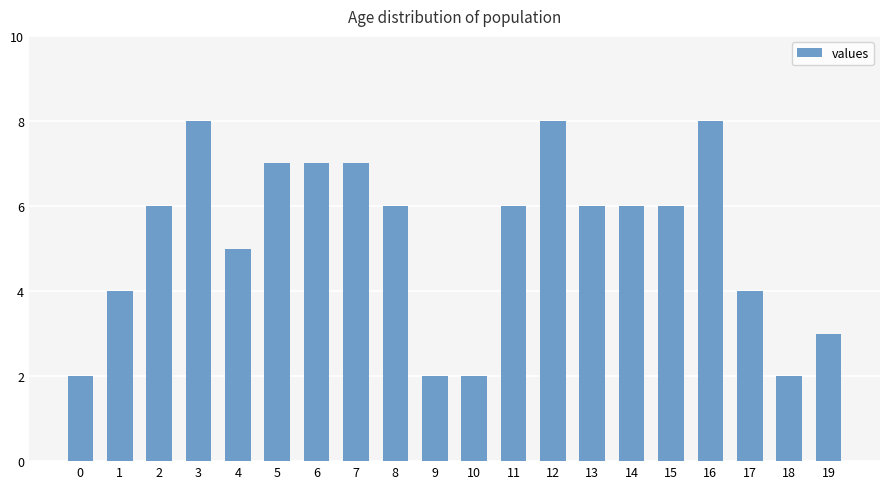

How many values are between 4 and 7?

12